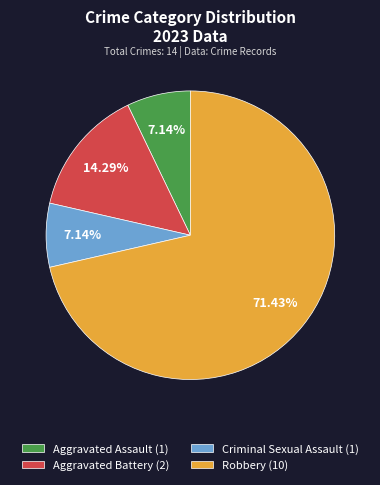

Is Robbery (10) the majority of the pie?

Yes